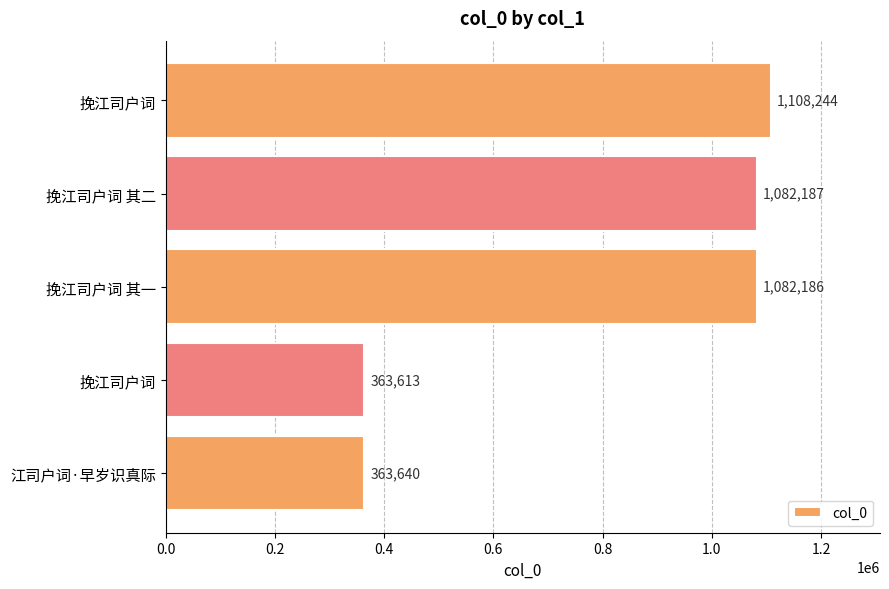

Does the chart contain any negative values?

No